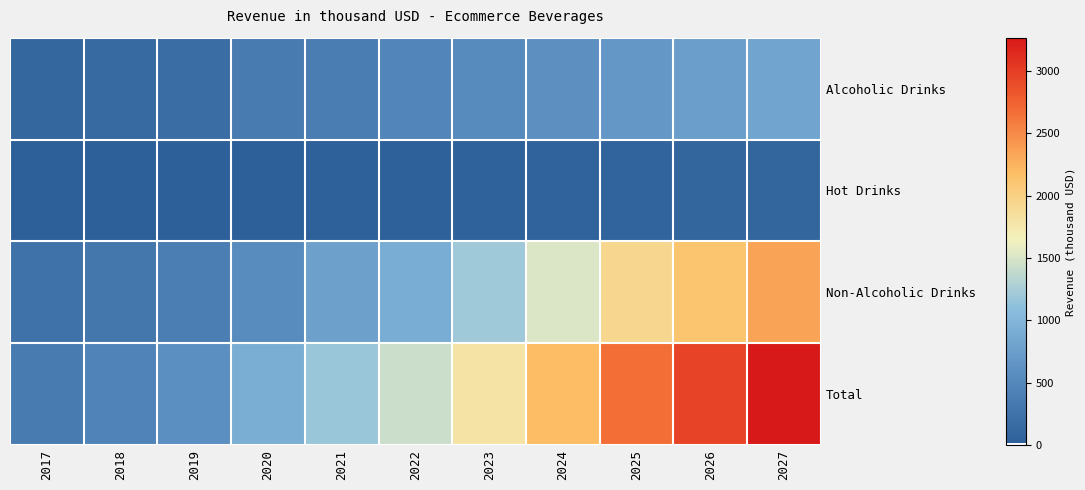

Which has a higher value, 2018 or 2019?

2019